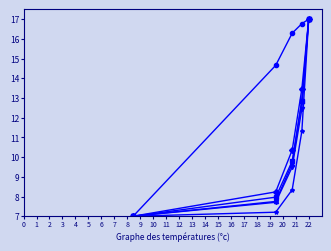

What is the smallest value displayed?

7.0